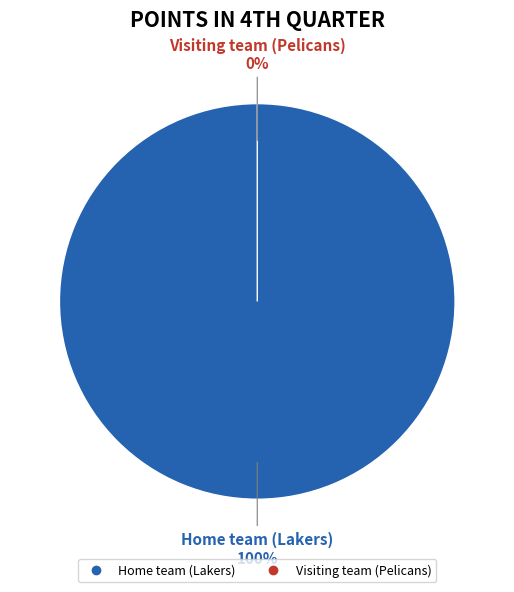

Which has a higher value, Home team (Lakers) or Visiting team (Pelicans)?

Home team (Lakers)